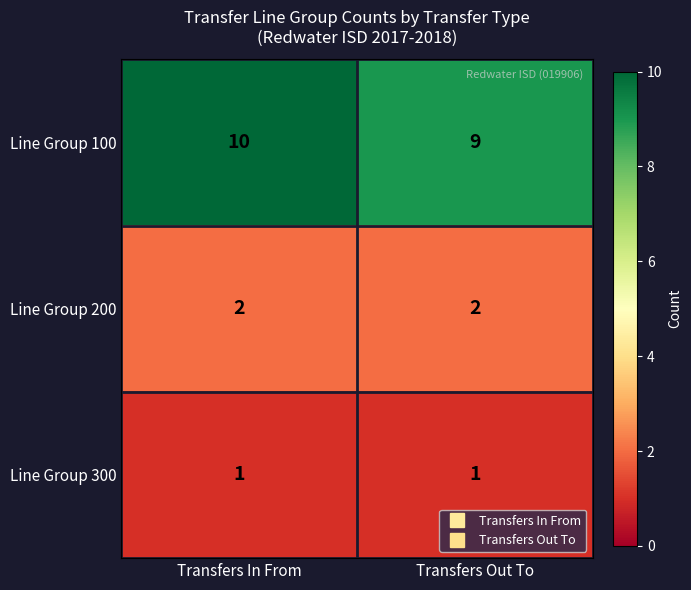

Rank the series by their maximum value, from lowest to highest.

Line Group 300, Line Group 200, Line Group 100